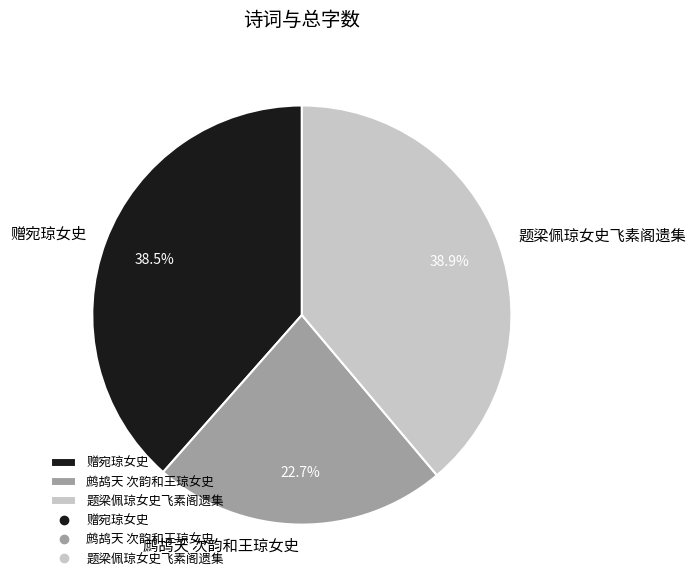

What percentage do 赠宛琼女史 and 鹧鸪天 次韵和王琼女史 together represent?

61.1%